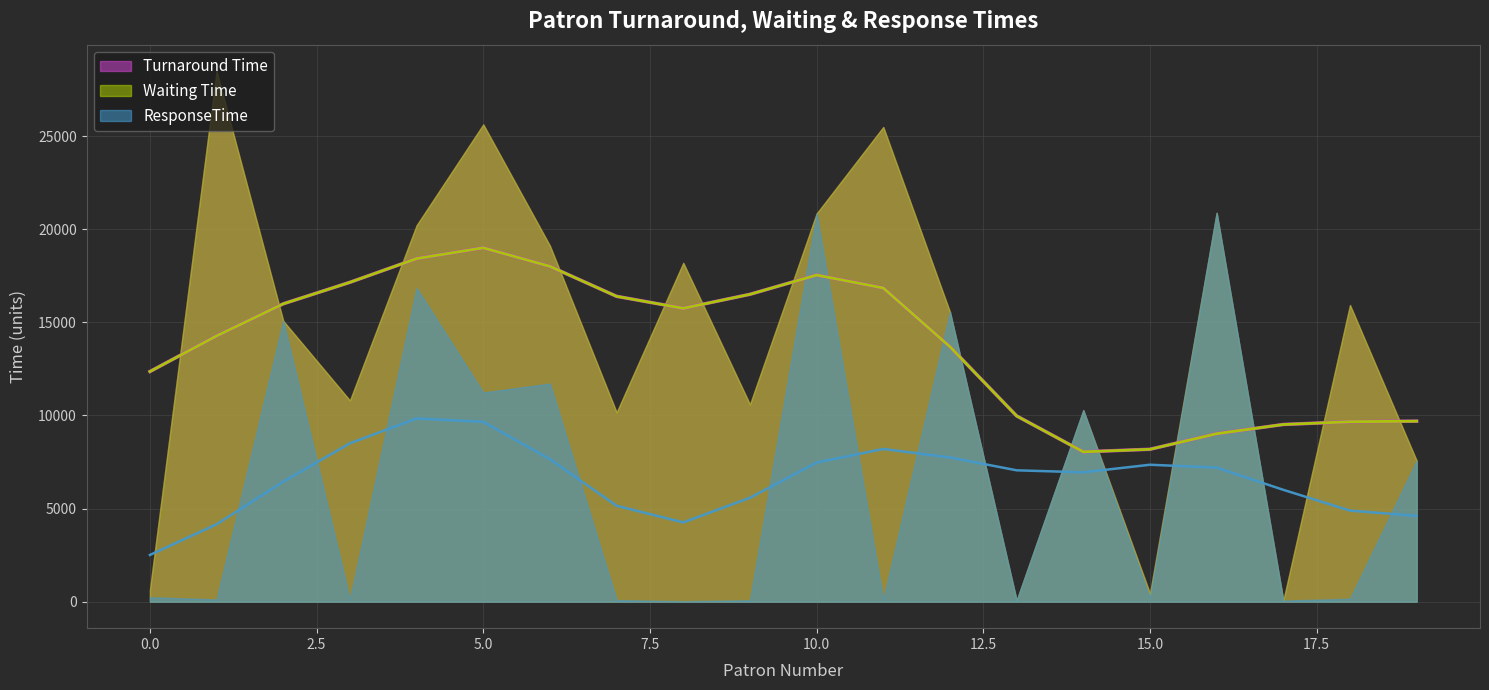

What is the greatest value displayed?

28492